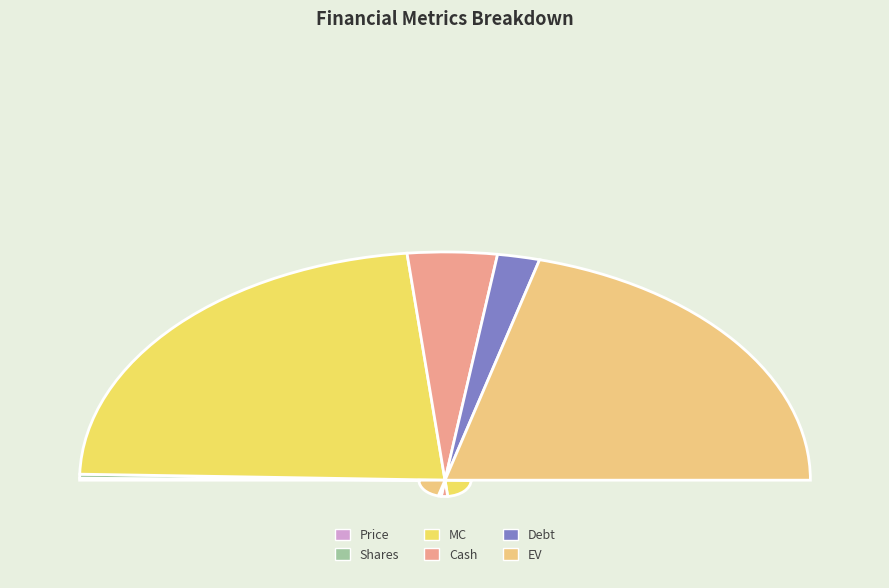

To the nearest percent, what is the combined percentage of EV and Cash?

50%